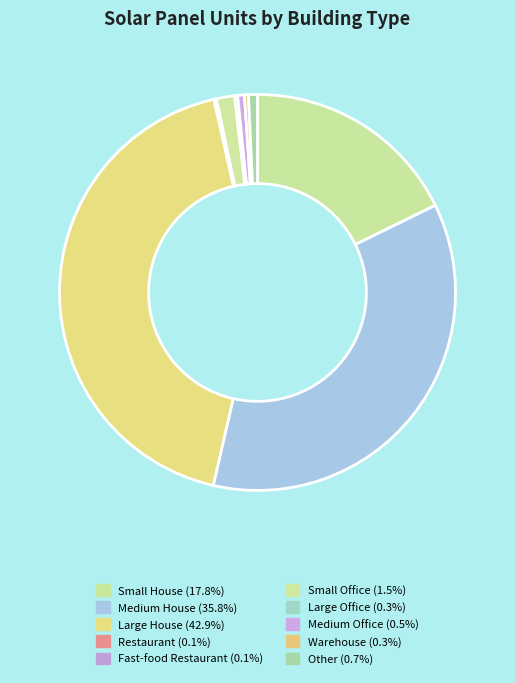

Rank the categories by value from lowest to highest.

Fast-food Restaurant, Restaurant, Large Office, Warehouse, Medium Office, Other, Small Office, Small House, Medium House, Large House